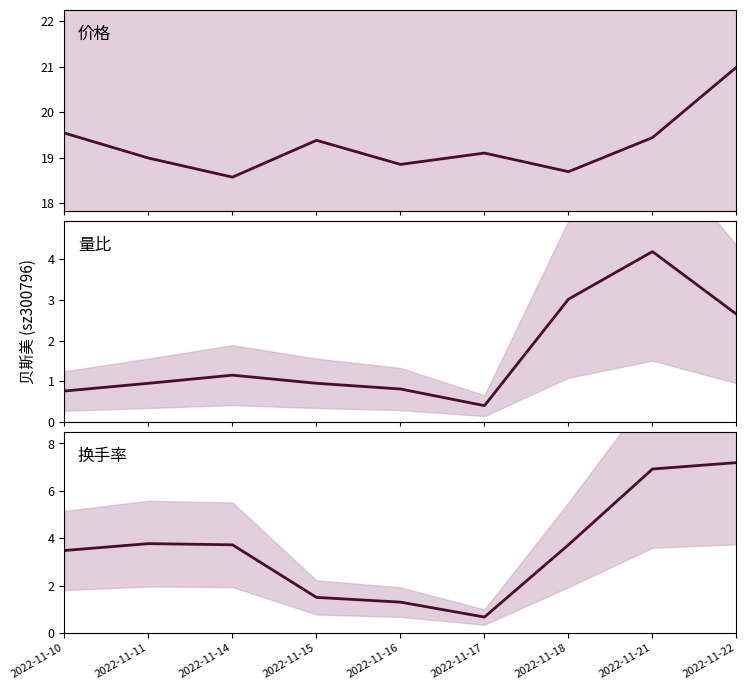

What is the difference between the maximum and minimum values in the 量比 series?

3.8